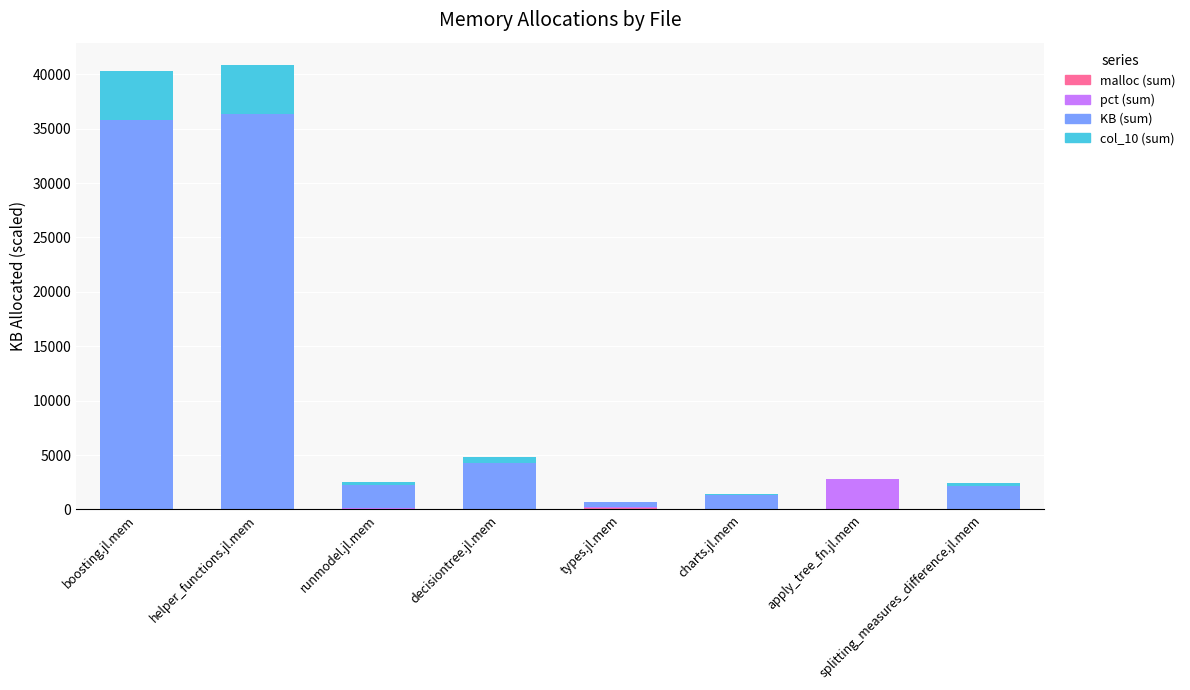

The value of pct (sum) at apply_tree_fn.jl.mem is 2750.7. True or false?

True